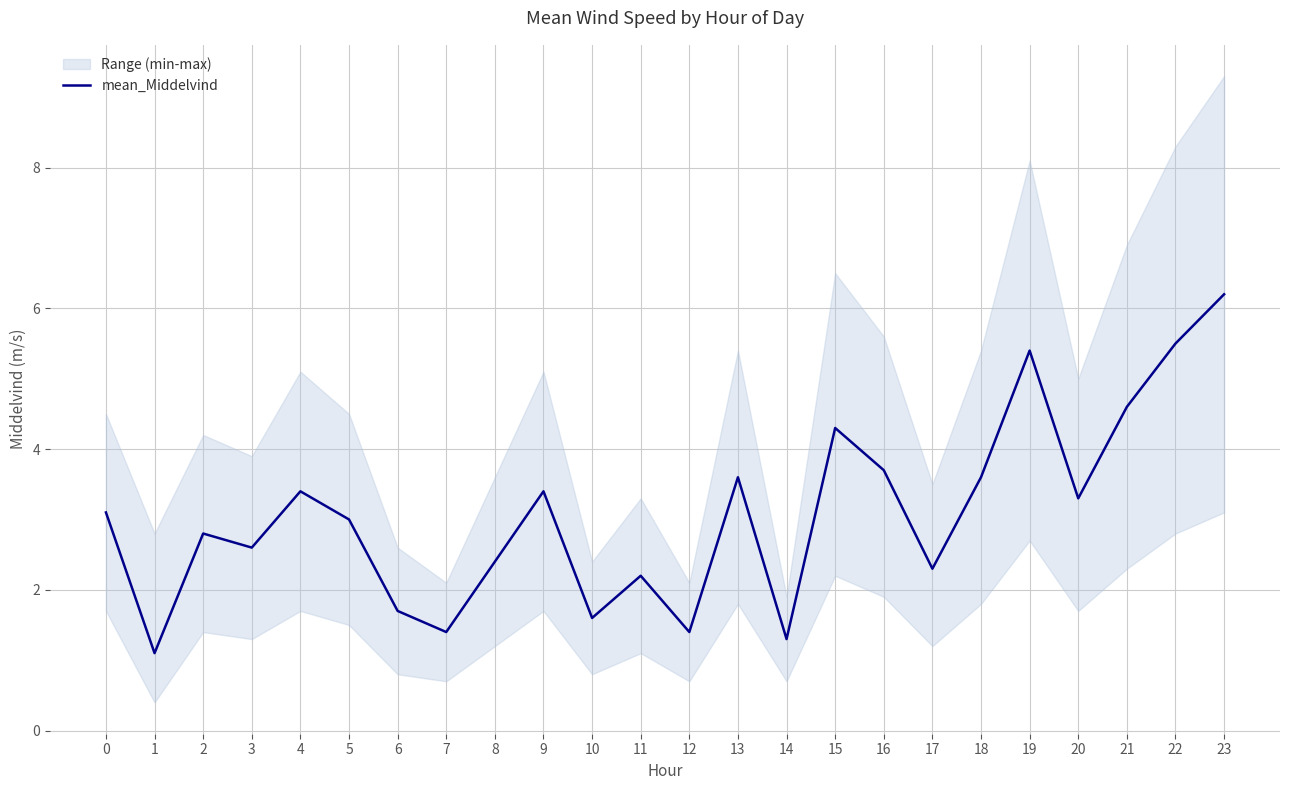

List the labels in order of value, smallest first.

1, 14, 7, 12, 10, 6, 11, 17, 8, 3, 2, 5, 0, 20, 4, 9, 13, 18, 16, 15, 21, 19, 22, 23